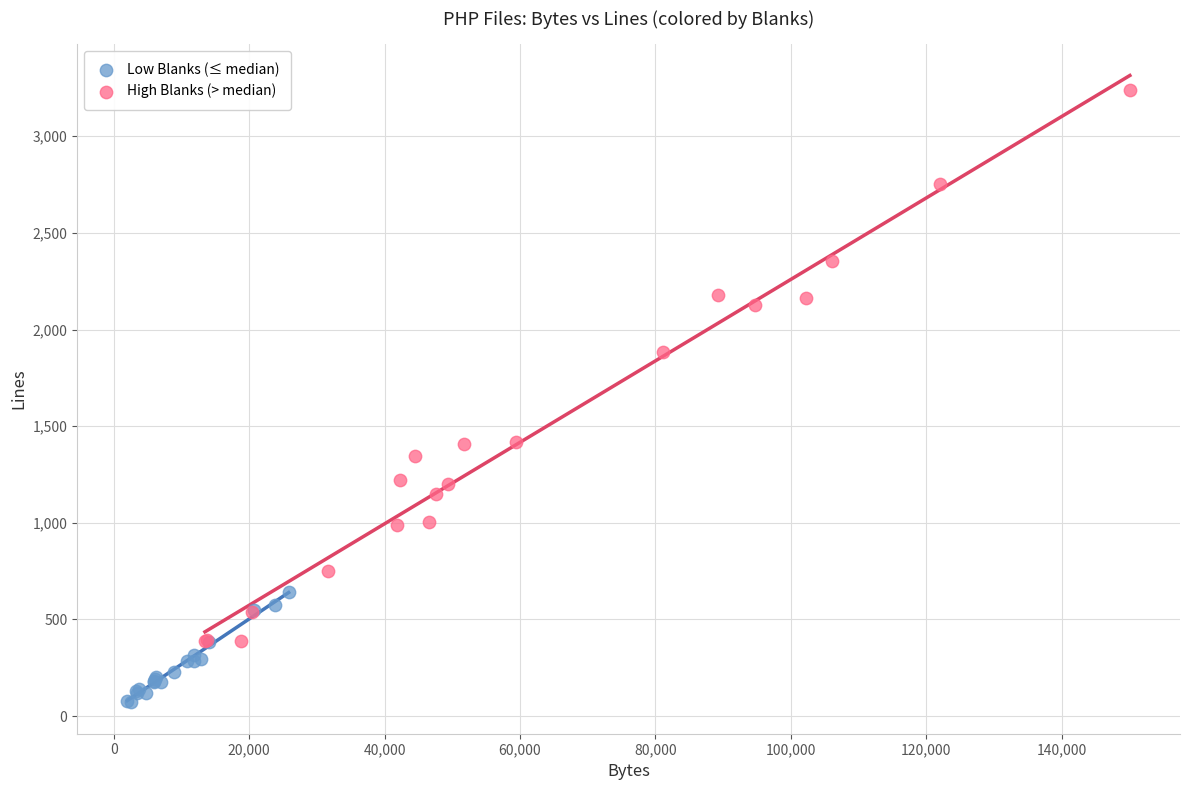

Which series reaches the minimum Y coordinate?

Low Blanks (≤ median)